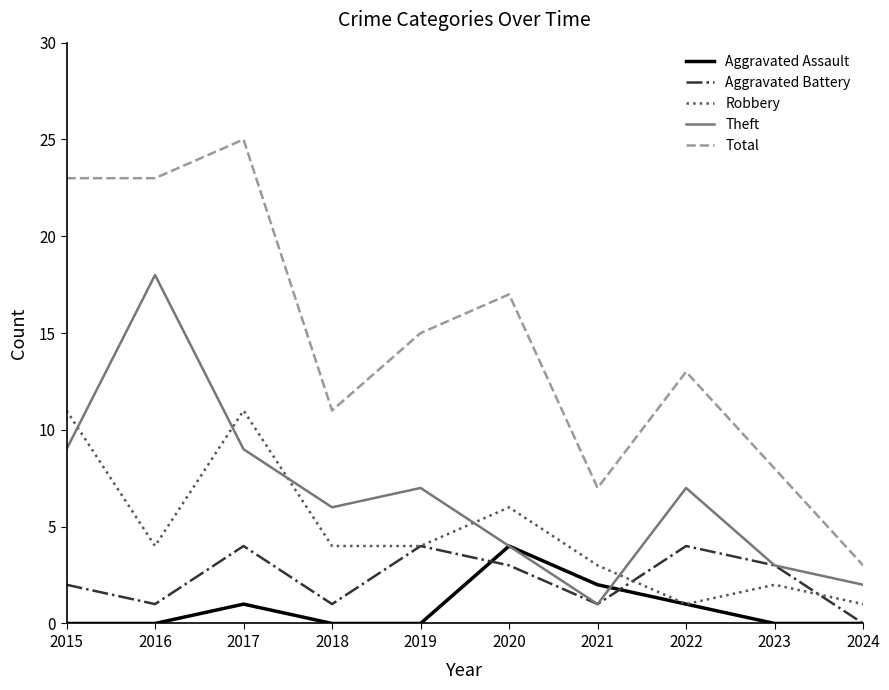

Where is the first local minimum for Robbery?

2016